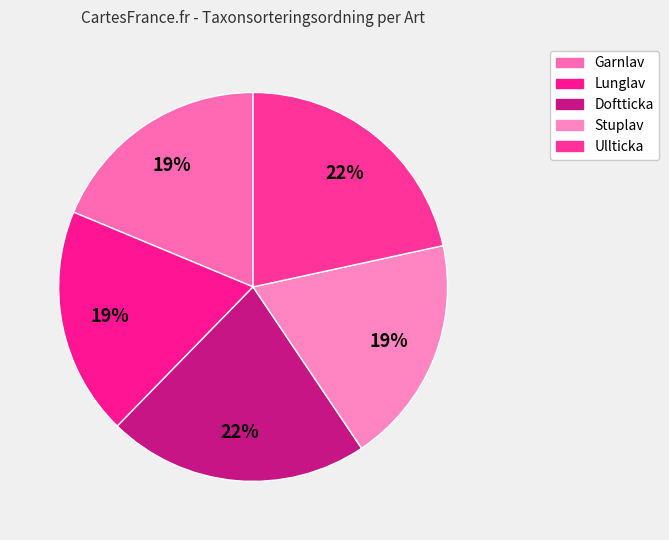

How many segments does this pie chart have?

5